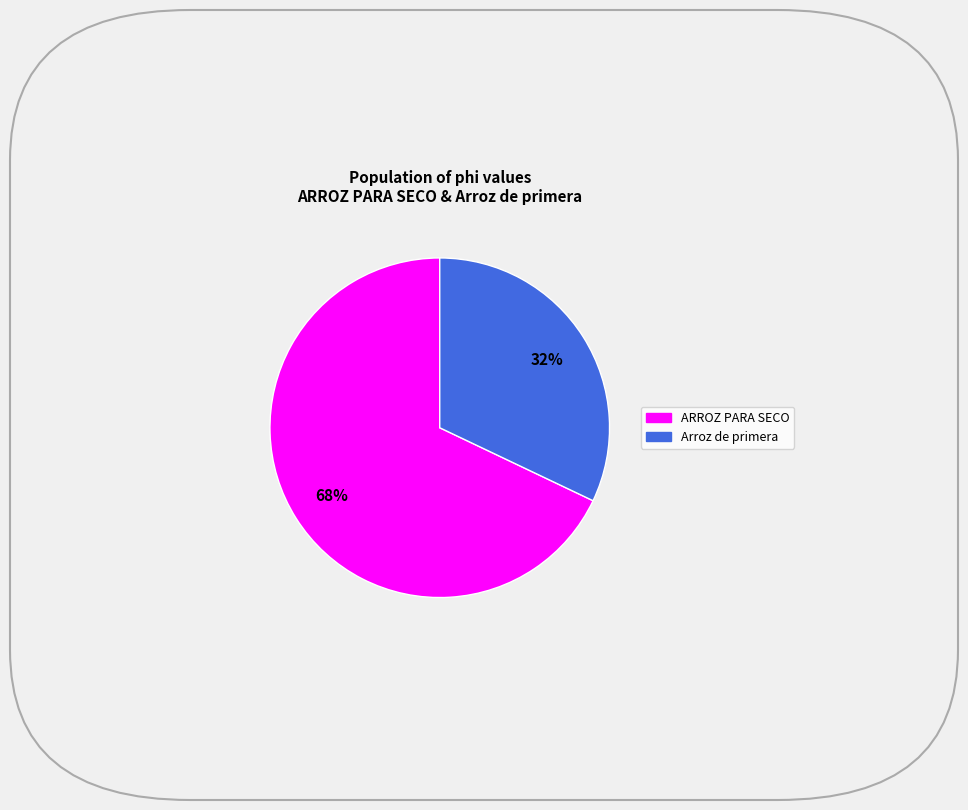

Which slice is the largest?

ARROZ PARA SECO